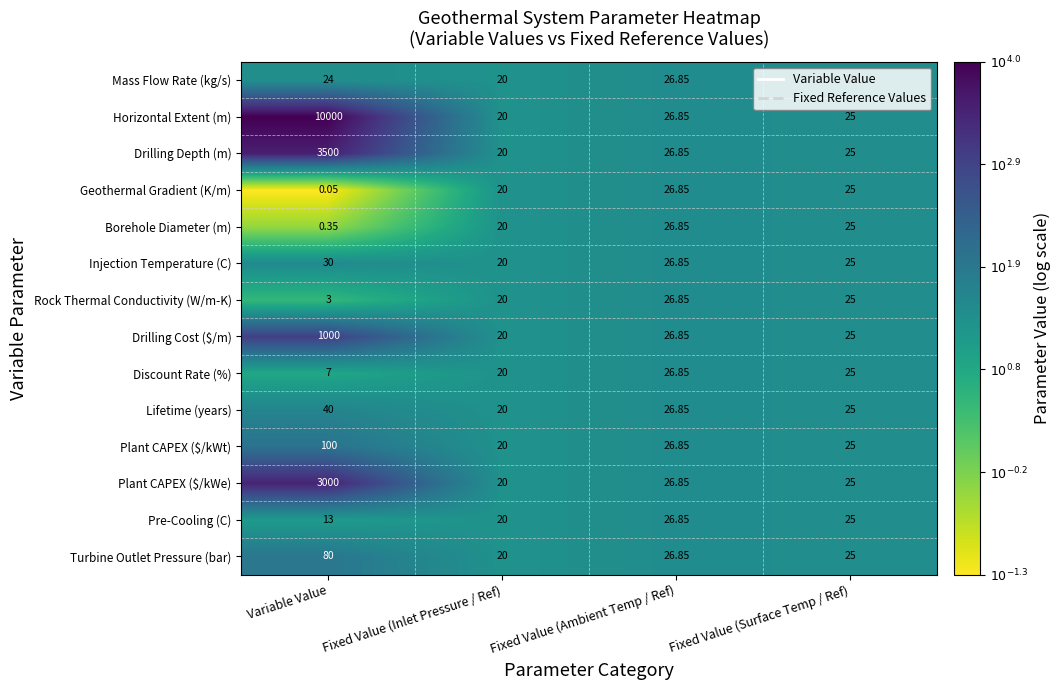

Where does the Injection Temperature (C) series first go above 26?

Variable Value